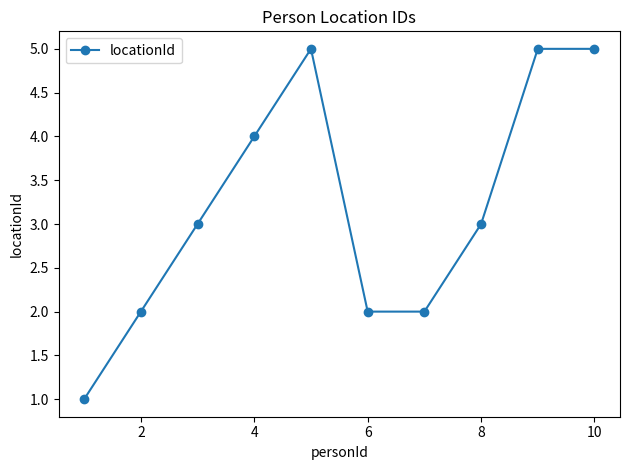

Reading left to right, list all the values displayed in this chart.

1	2	3	4	5	2	2	3	5	5